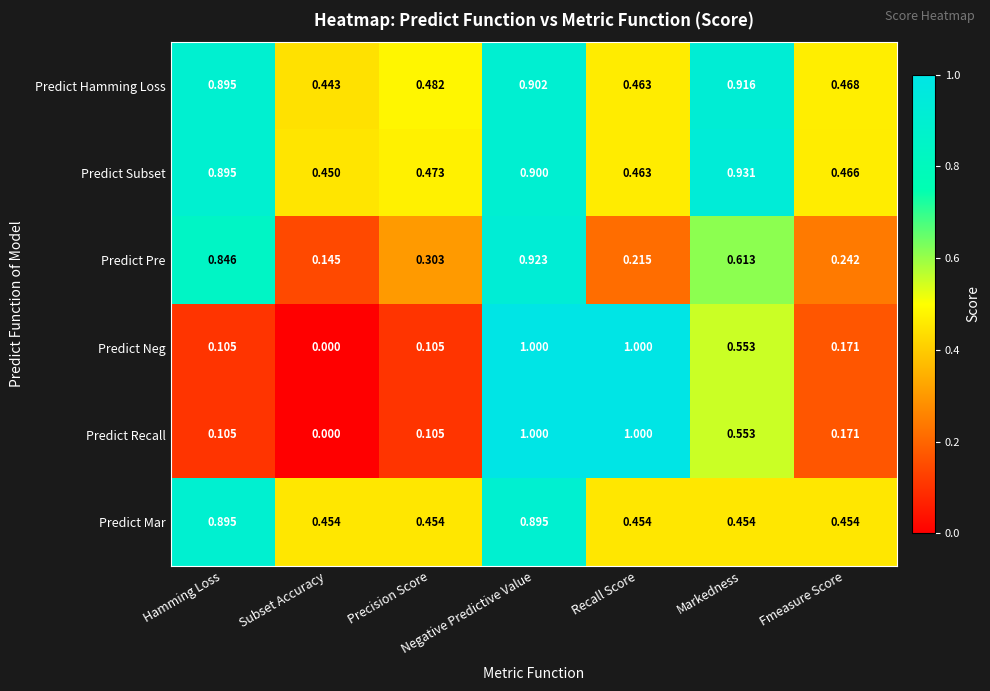

Which category has the highest value in the Predict Pre series?

Negative Predictive Value